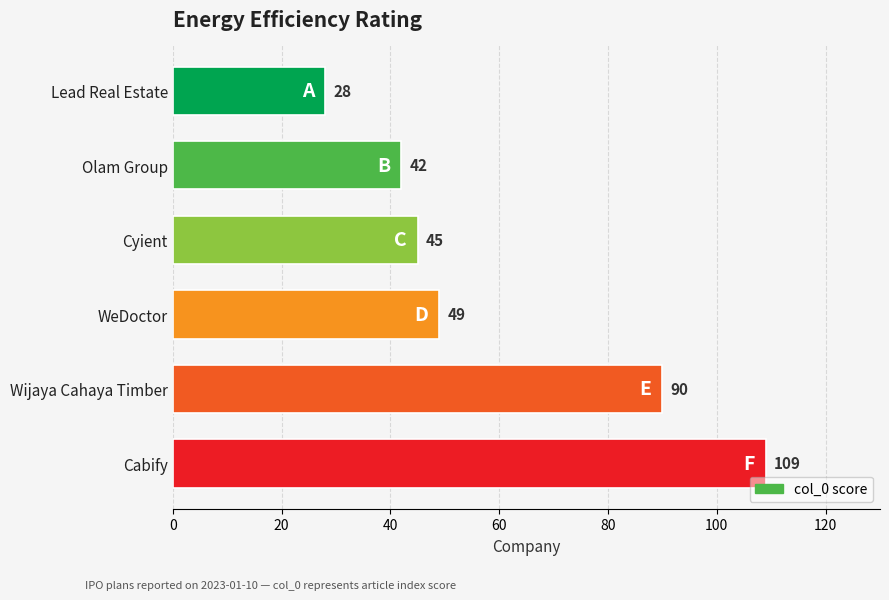

Reading top to bottom, what are all the values shown in this chart?

28	42	45	49	90	109